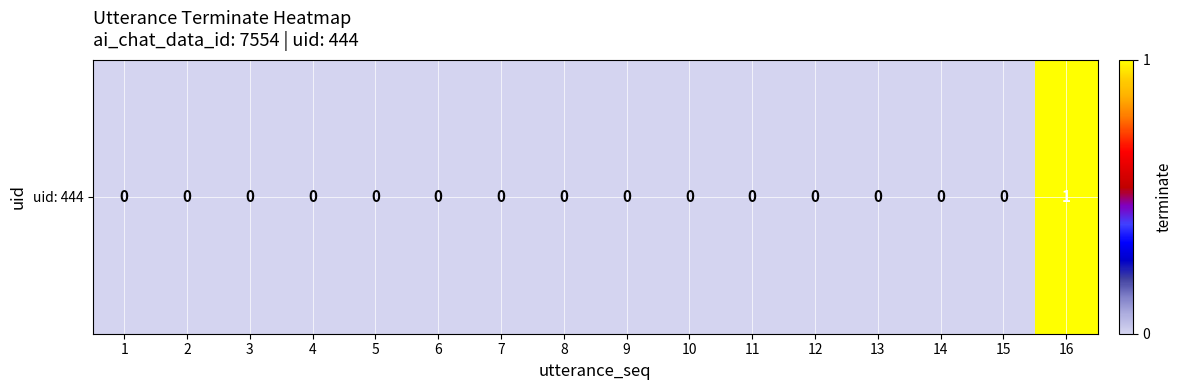

List the labels in order of value, smallest first.

1, 2, 3, 4, 5, 6, 7, 8, 9, 10, 11, 12, 13, 14, 15, 16